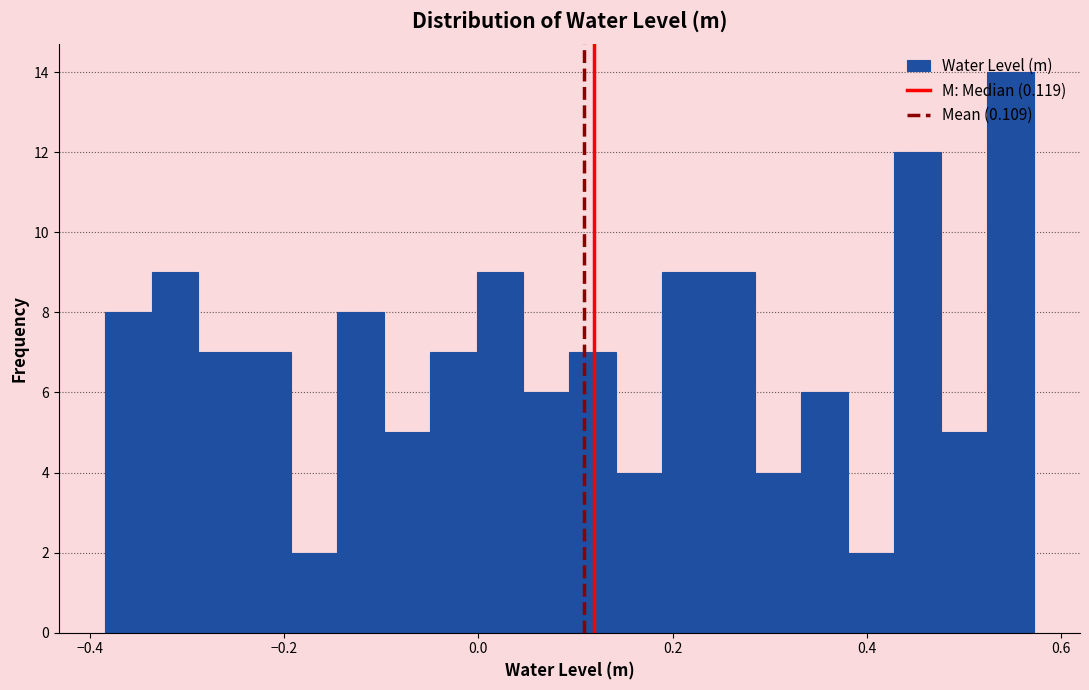

Read against the x-axis, roughly where is the centre of the tallest bar?

0.54